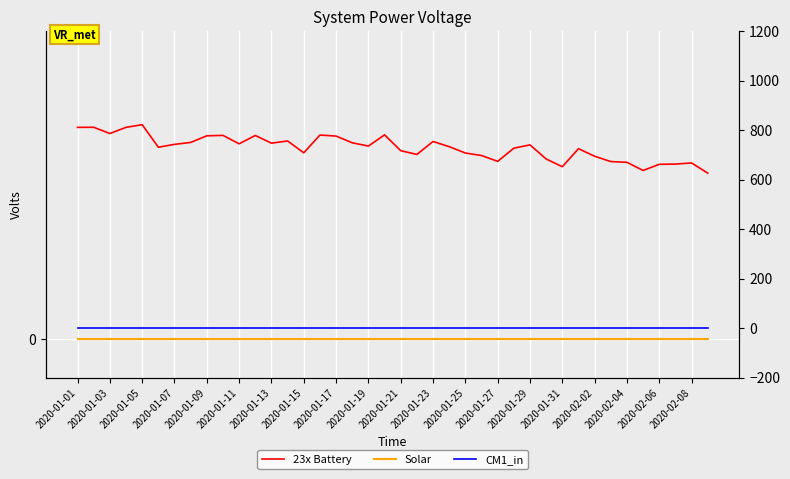

True or false: CM1_in has a value of 0.0 at 2020-01-09.

True